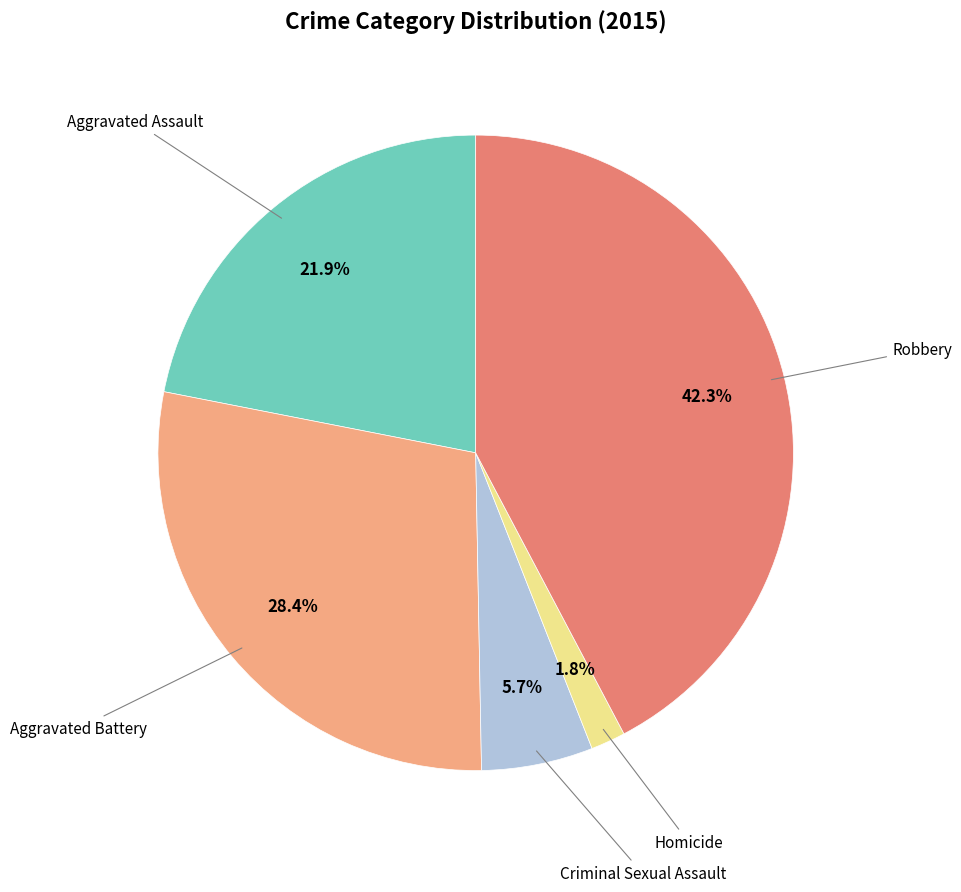

Does any single category account for the majority?

No